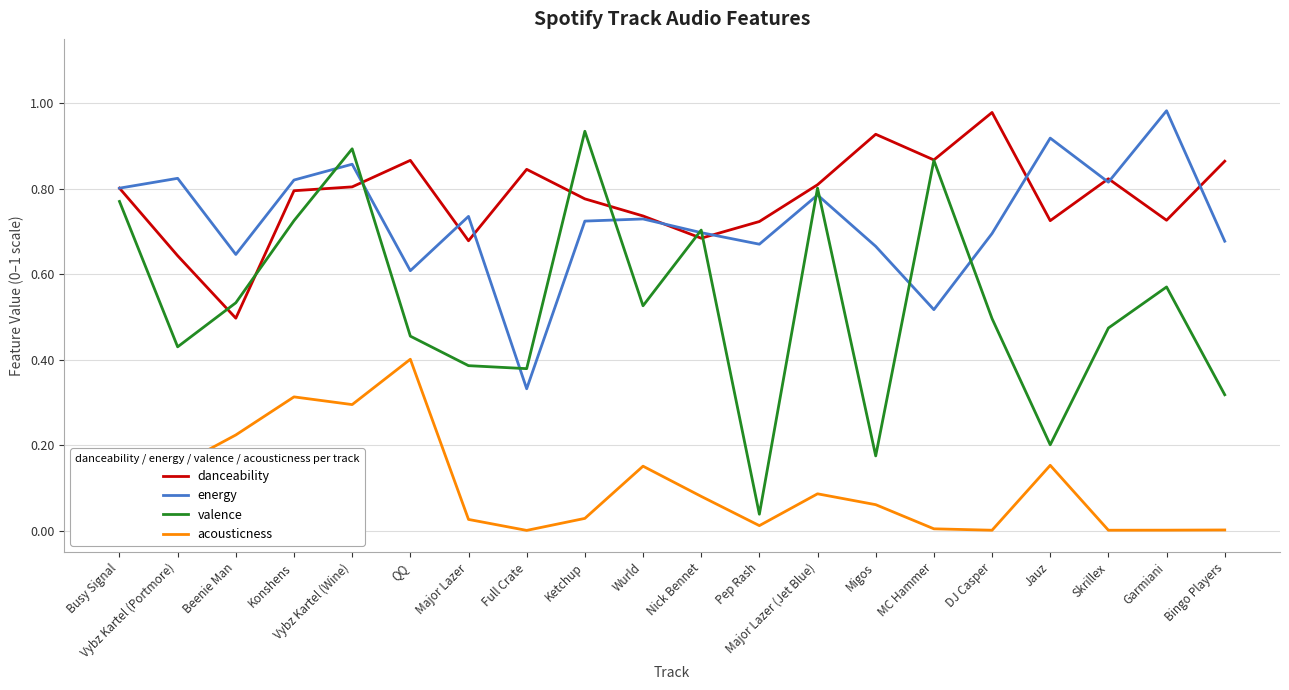

Is this an area chart (filled region under the line)?

No